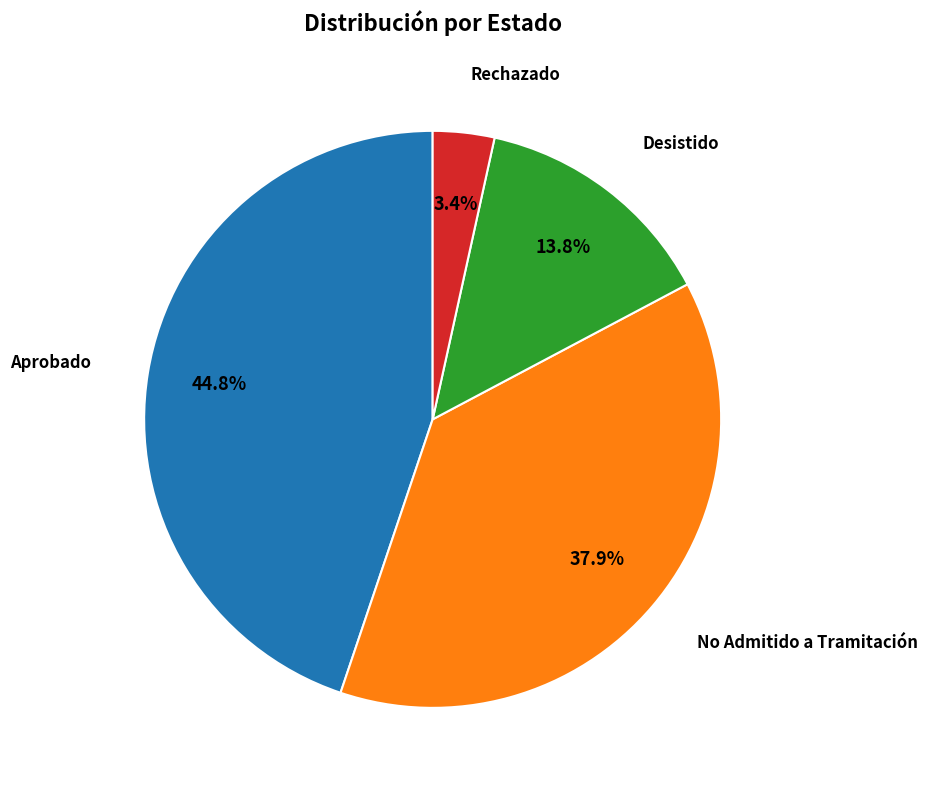

Is there a majority slice in this chart?

No